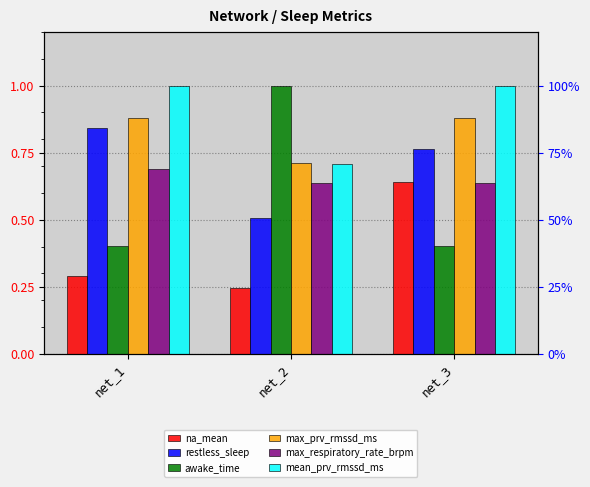

Is the value of max_prv_rmssd_ms at net_2 greater than the value of restless_sleep at net_2?

Yes